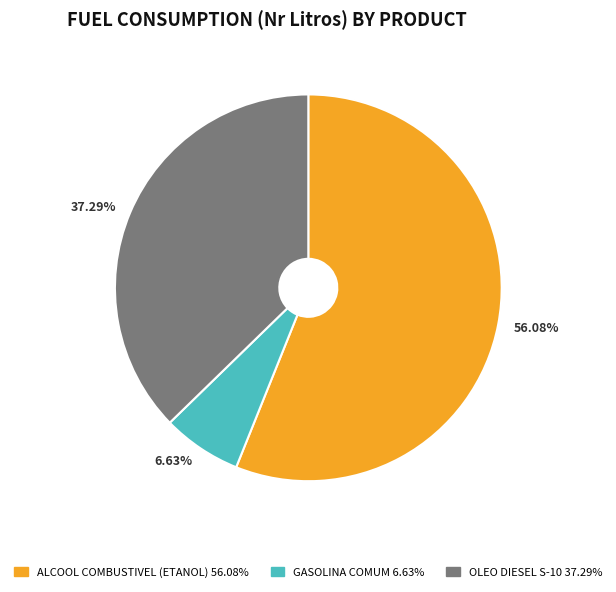

Is there a majority slice in this chart?

Yes